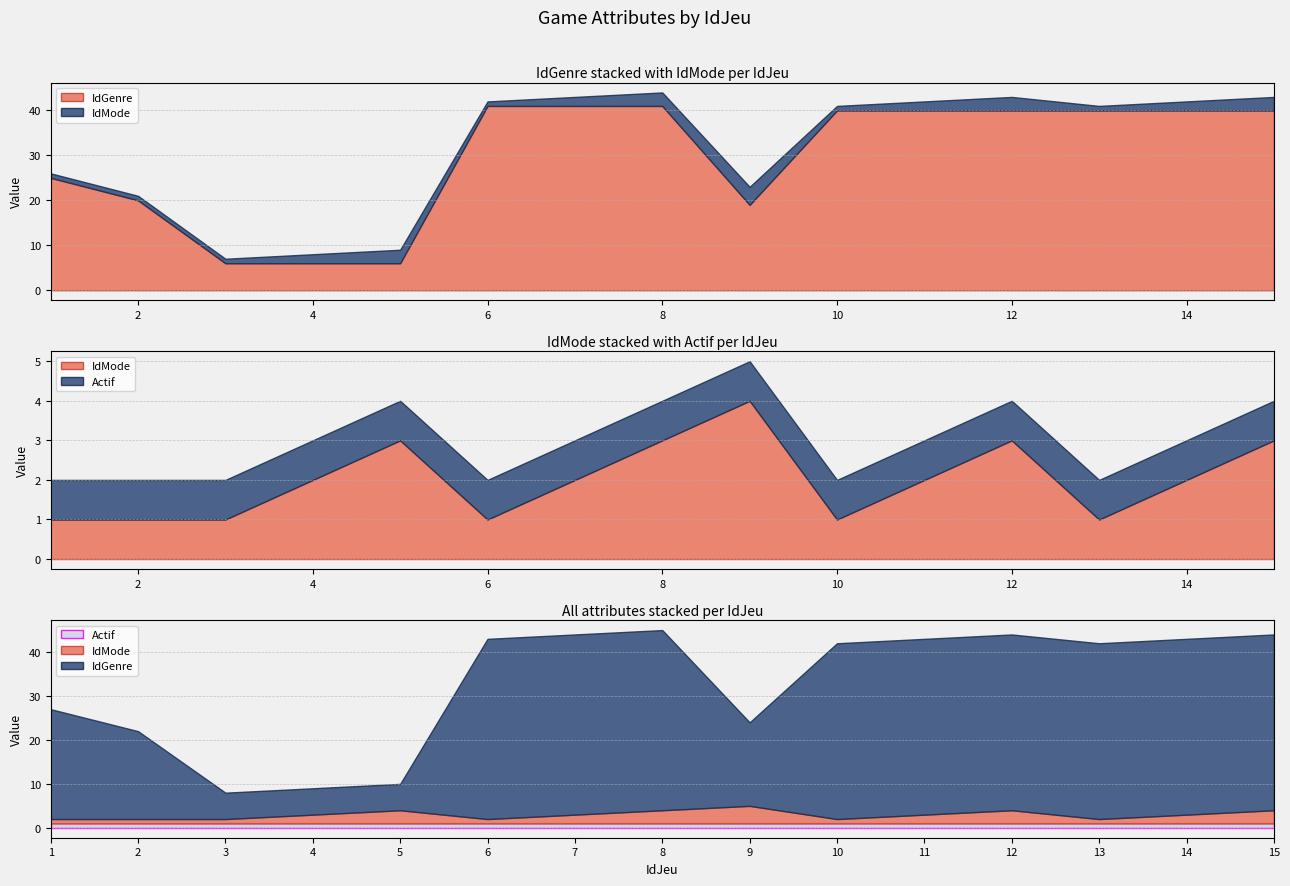

Does the chart display data point markers on the line(s)?

No